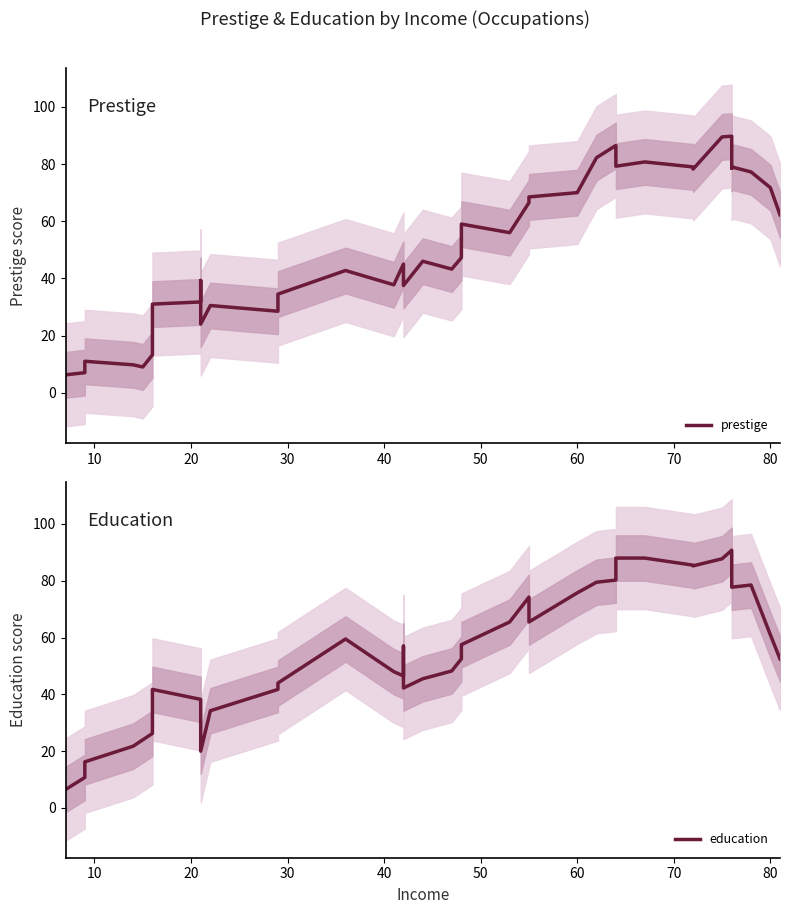

The value of education at 30 is 35.3. True or false?

False